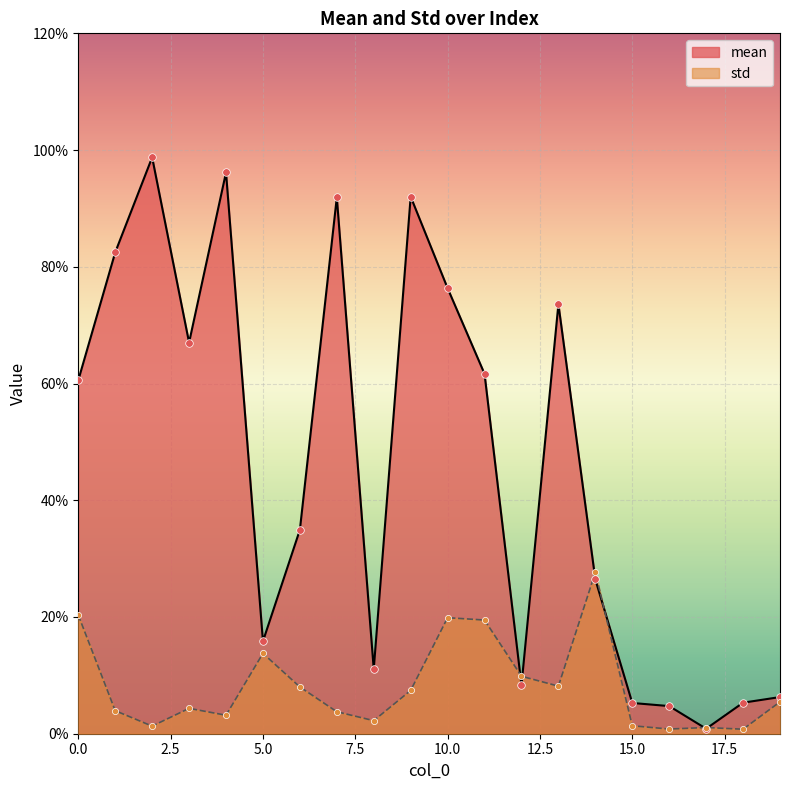

Which series reaches the minimum Y coordinate?

std